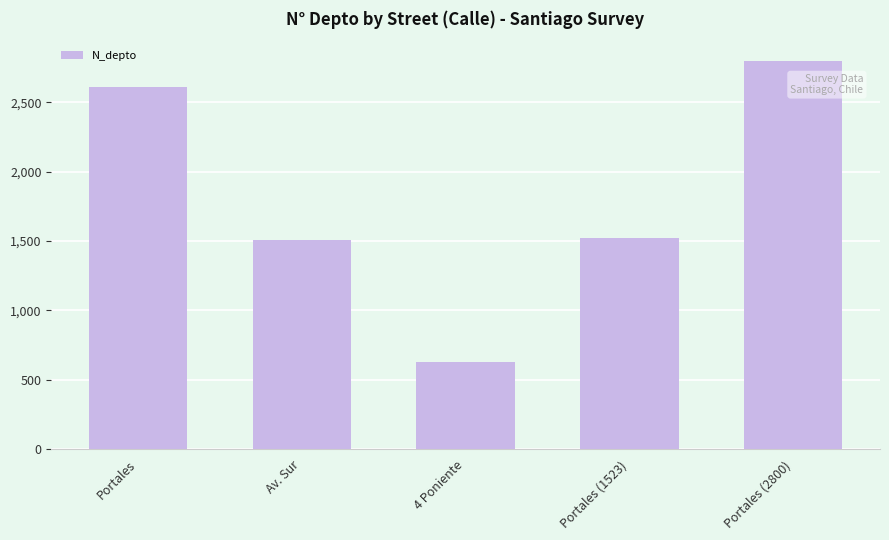

Does the chart contain stacked bars?

No